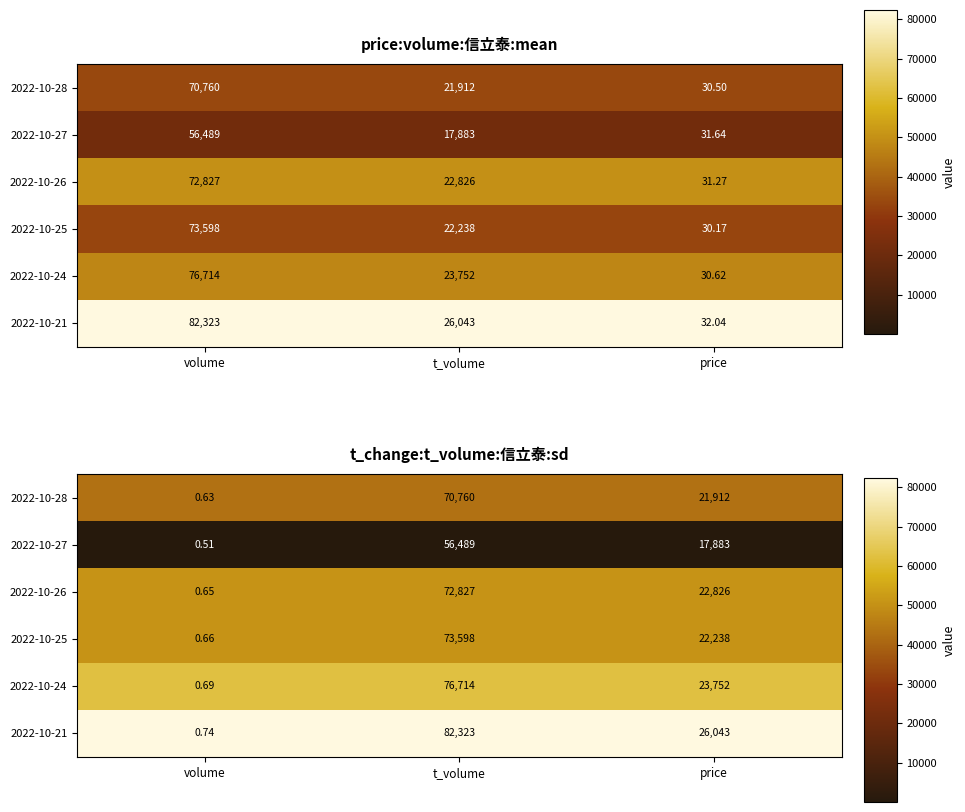

Is it true that 2022-10-24 equals 0.4 at volume?

False